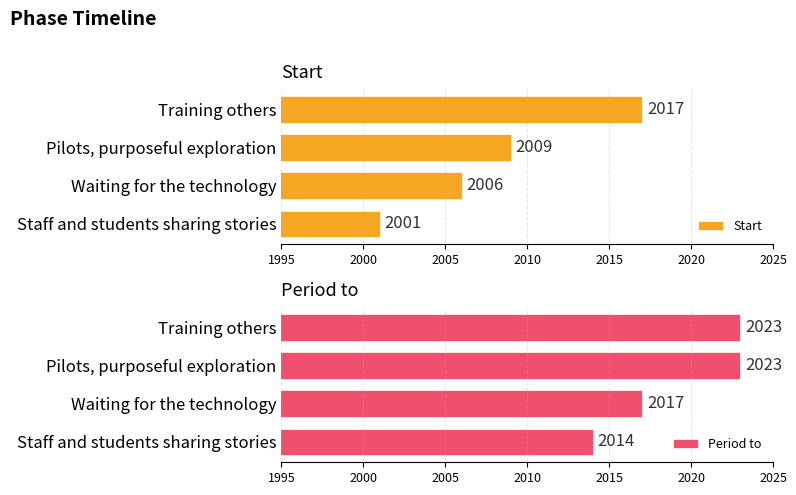

What is the sum of all Start values?

8033